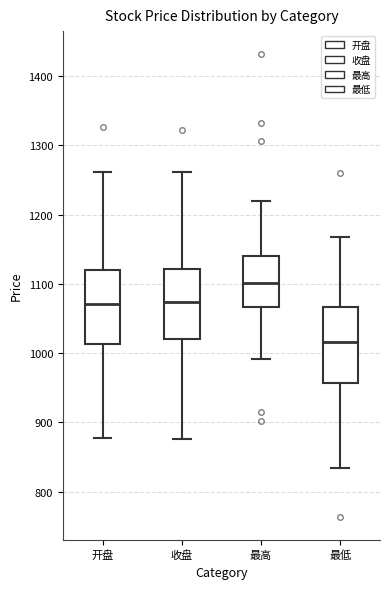

Which box's median line is the highest?

最高